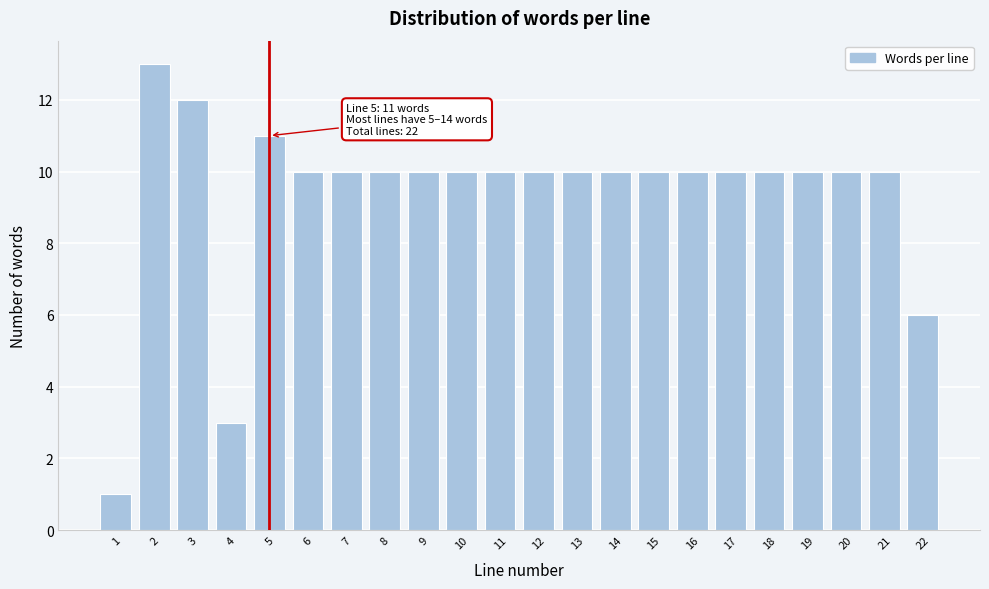

Reading left to right, what are all the values shown in this chart?

1=1	2=13	3=12	4=3	5=11	6=10	7=10	8=10	9=10	10=10	11=10	12=10	13=10	14=10	15=10	16=10	17=10	18=10	19=10	20=10	21=10	22=6